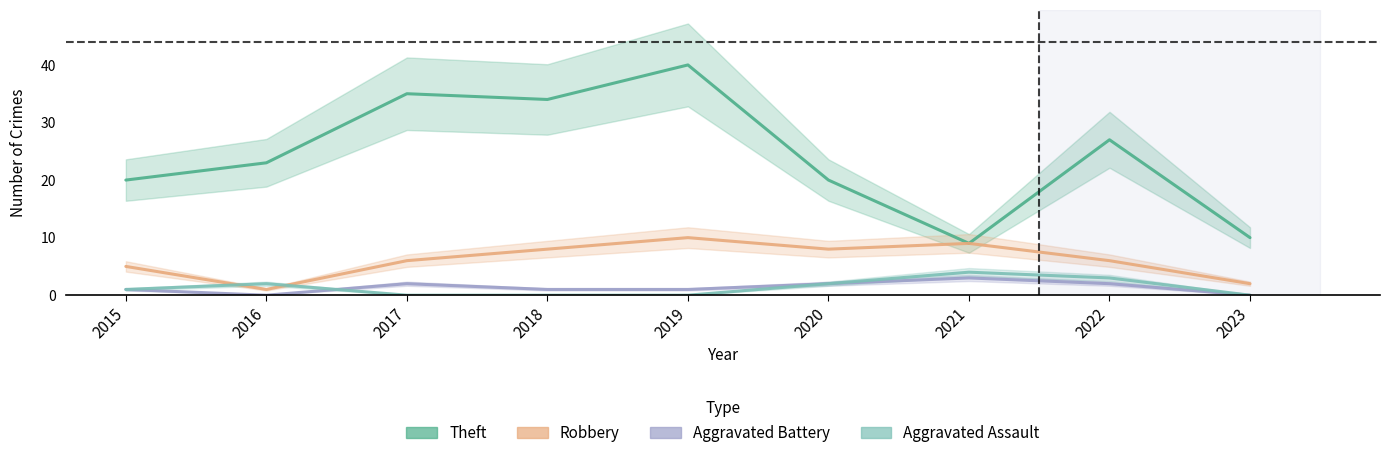

Which series has the largest range (max minus min)?

Theft